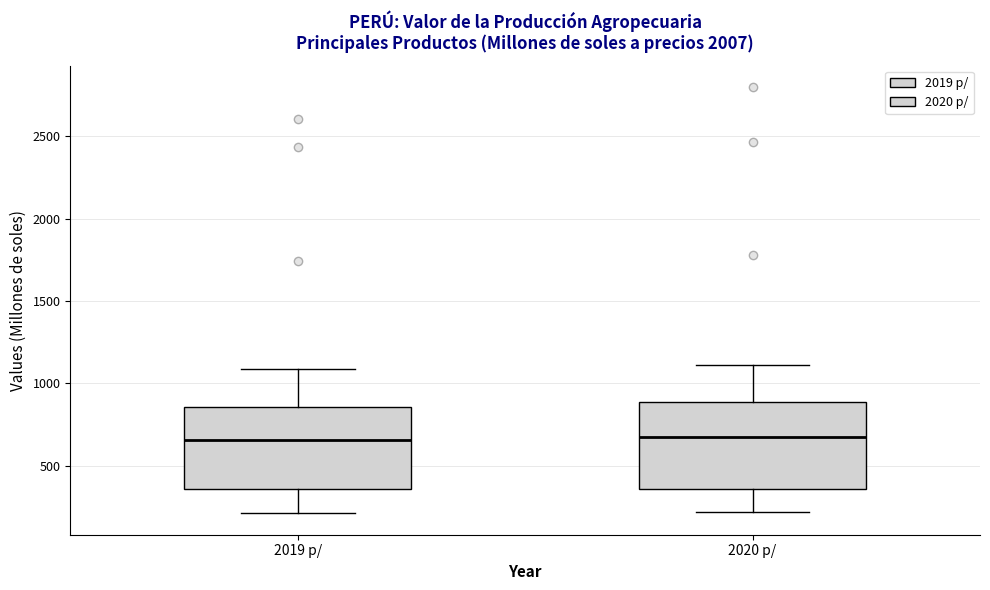

Reading left to right, read every box against the y-axis: the position of its median line, the range the box covers, and the ends of its whiskers. The values are not printed on the chart, so give them approximately, as read against the axis.

2019 p/: median 650, box 350 to 850, whiskers 200 to 1100
2020 p/: median 700, box 350 to 900, whiskers 200 to 1100